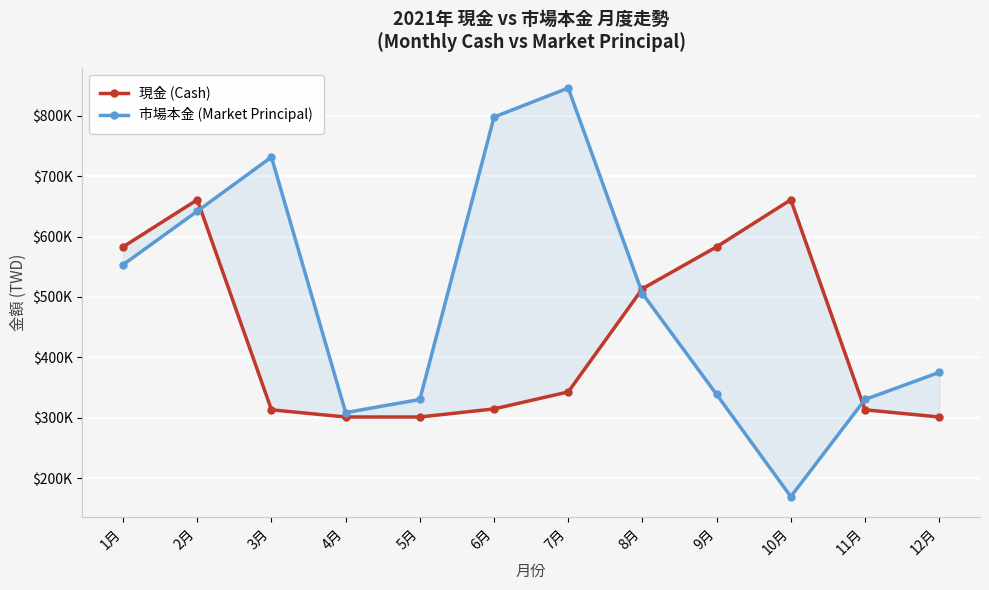

What is the label of the 1st point from the left?

1月